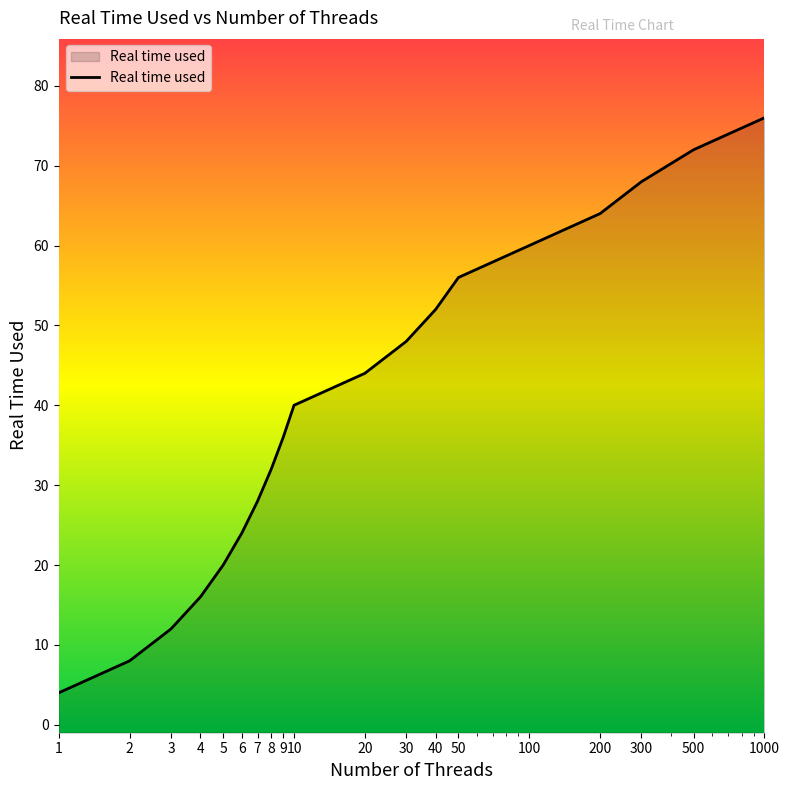

True or false: there are more than 0 points higher than both neighbors.

False